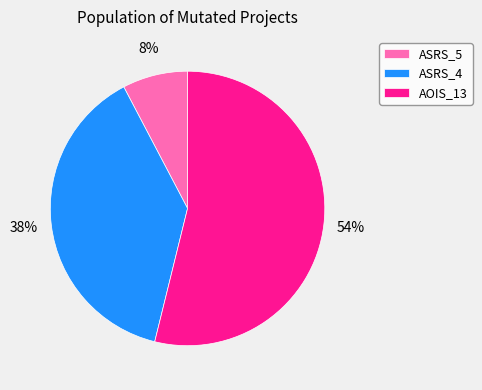

To the nearest percent, what is the difference between the largest and smallest slice percentages?

46%